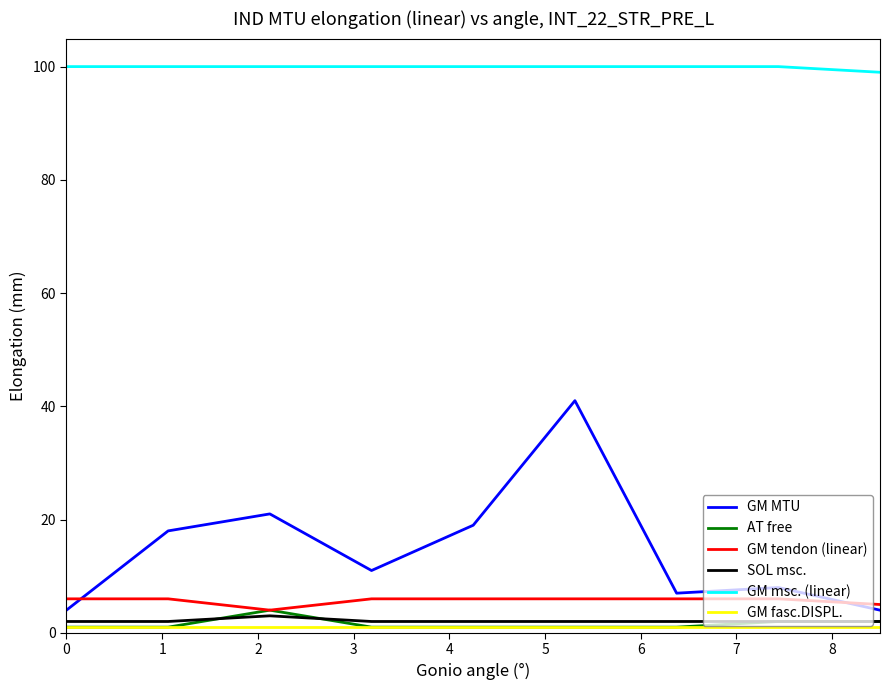

True or false: GM msc. (linear) and GM tendon (linear) intersect in this chart.

False